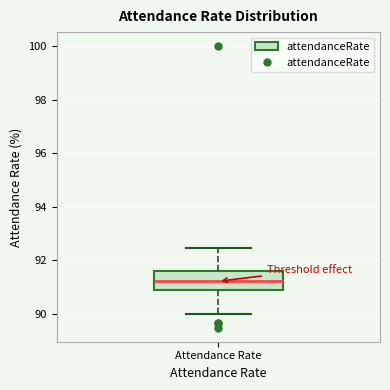

Read this box plot against the y-axis: the position of the median line, the range covered by the box, and the ends of both whiskers. The values are not printed on the chart, so give them approximately, as read against the axis.

median 91.2, box 90.8 to 91.6, whiskers 90.0 to 92.4